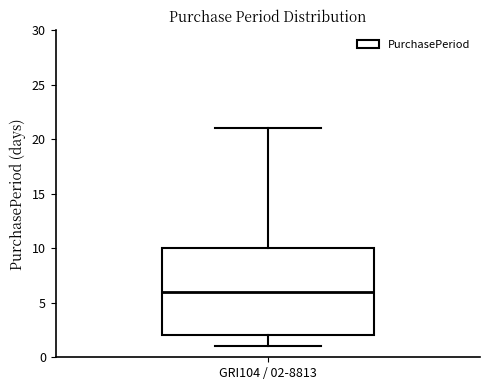

Read this box plot against the y-axis: the position of the median line, the range covered by the box, and the ends of both whiskers. The values are not printed on the chart, so give them approximately, as read against the axis.

median 6, box 2 to 10, whiskers 1 to 21